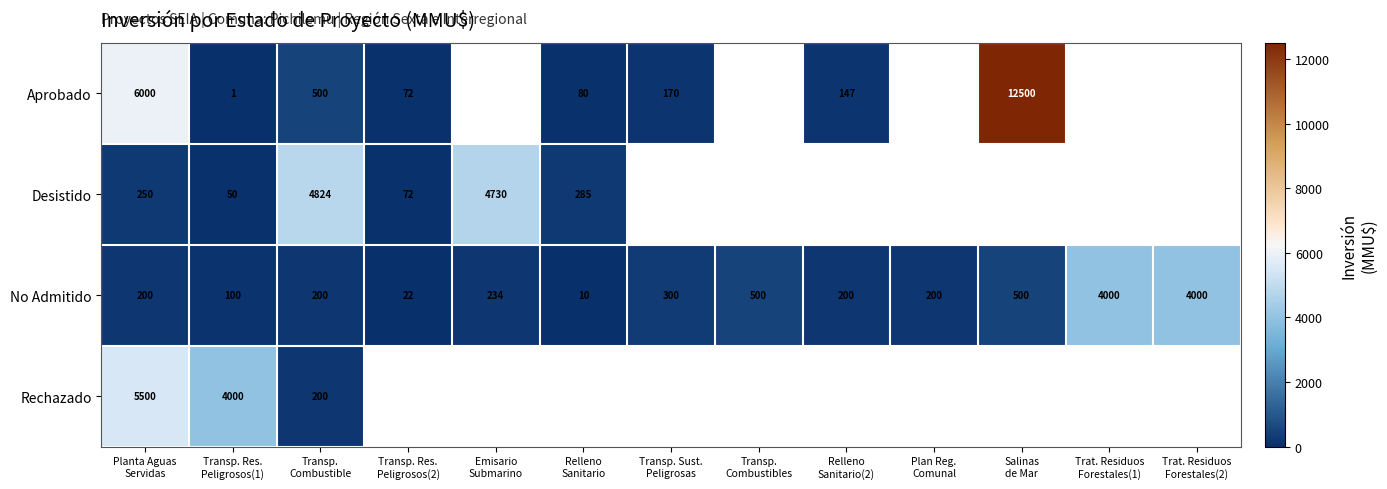

How many data points in No Admitido are less than 200?

3